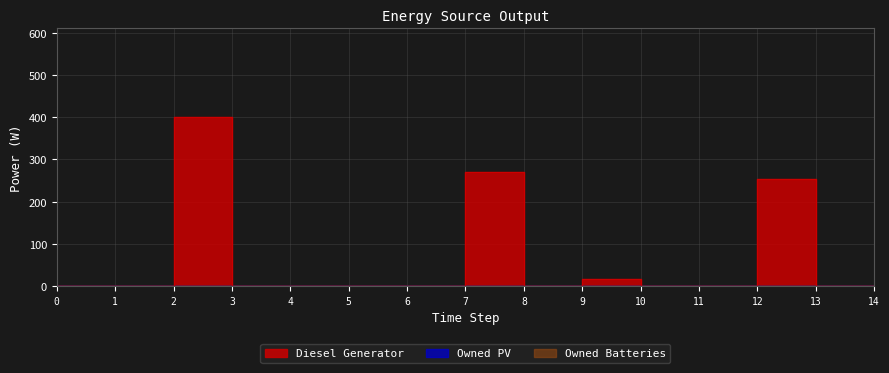

What are all the series names shown in the legend?

Diesel Generator, Owned PV, Owned Batteries